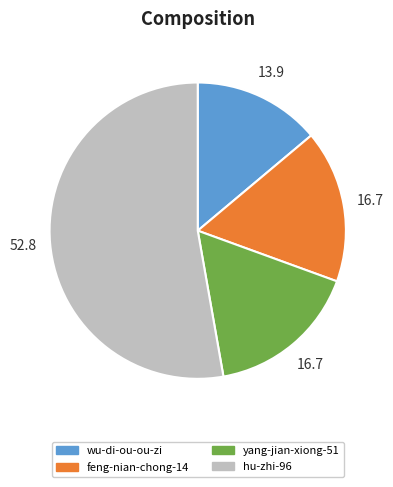

Is hu-zhi-96 the majority of the pie?

Yes